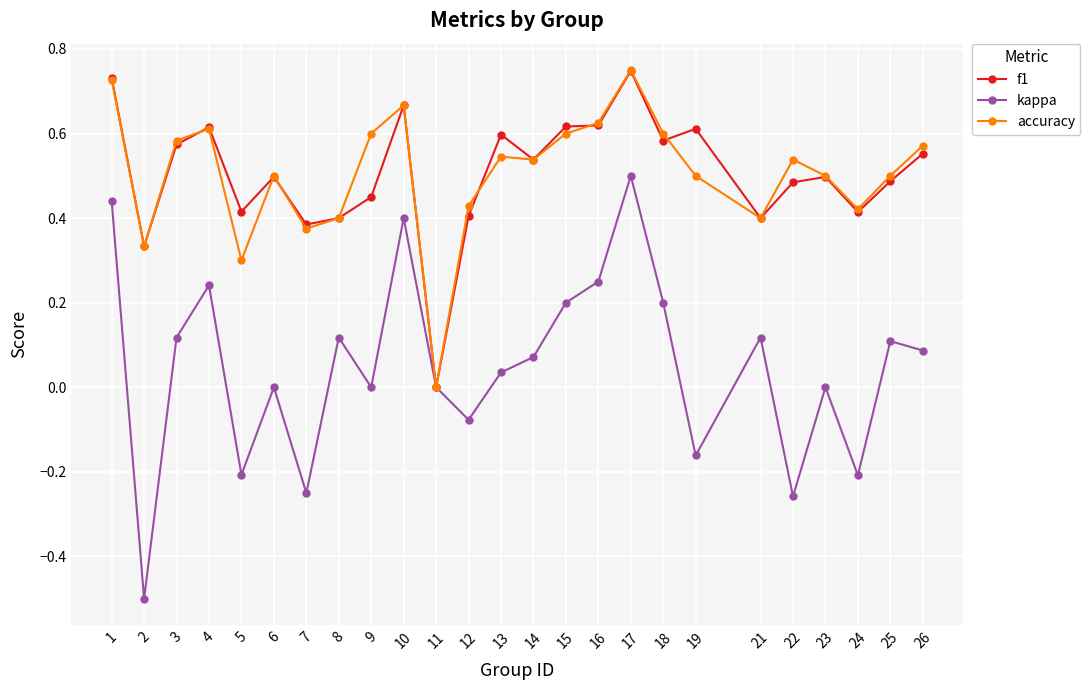

The f1 series shows 0.6 at 19. True or false?

True